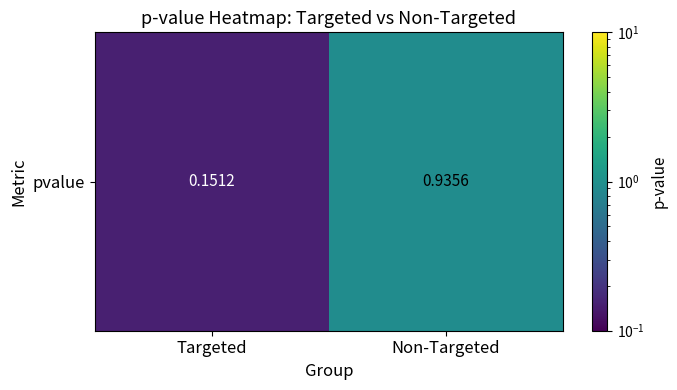

Rank the categories by value from lowest to highest.

Targeted, Non-Targeted